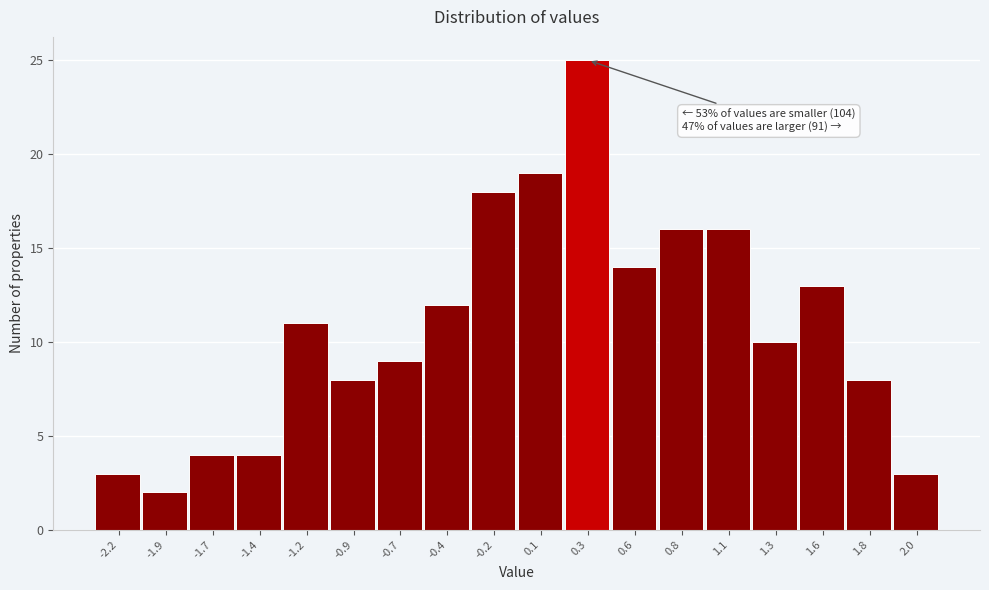

Reading left to right, transcribe all the data shown in this chart.

3	2	4	4	11	8	9	12	18	19	25	14	16	16	10	13	8	3